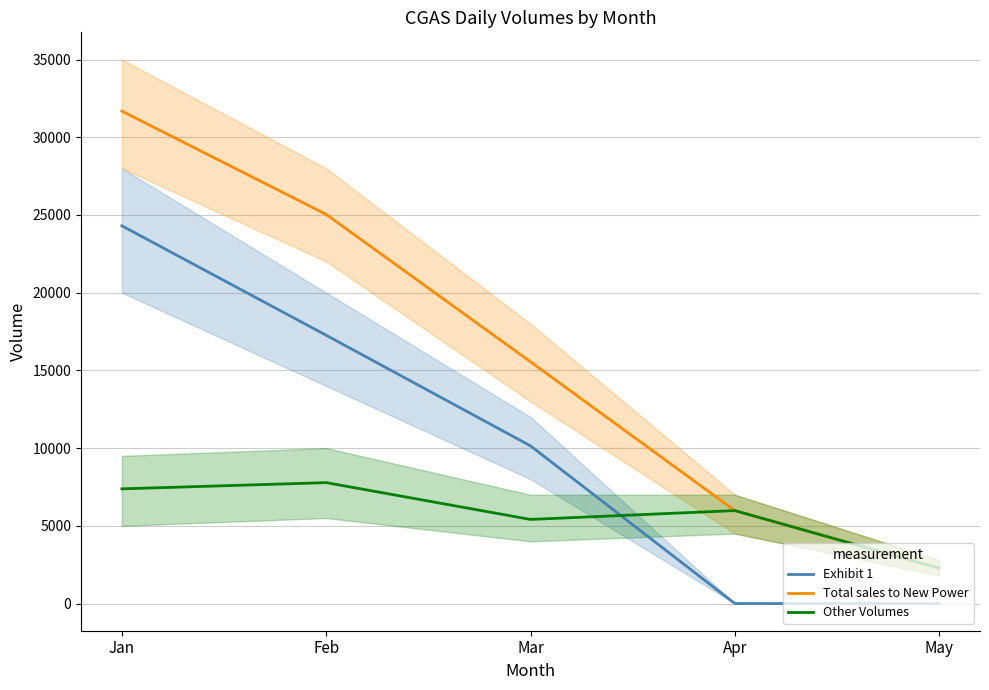

The value of Other Volumes at Apr is 10525. True or false?

False